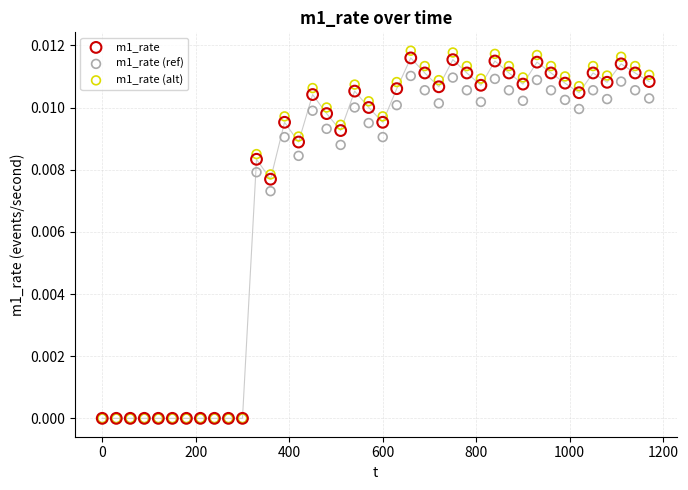

What are all the series names shown in the legend?

m1_rate, m1_rate (ref), m1_rate (alt)